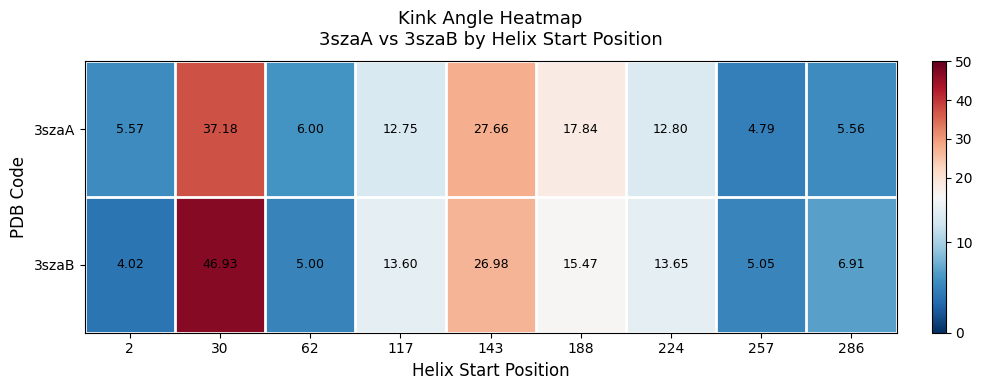

Is the value of 3szaB at 143 greater than the value of 3szaA at 62?

Yes